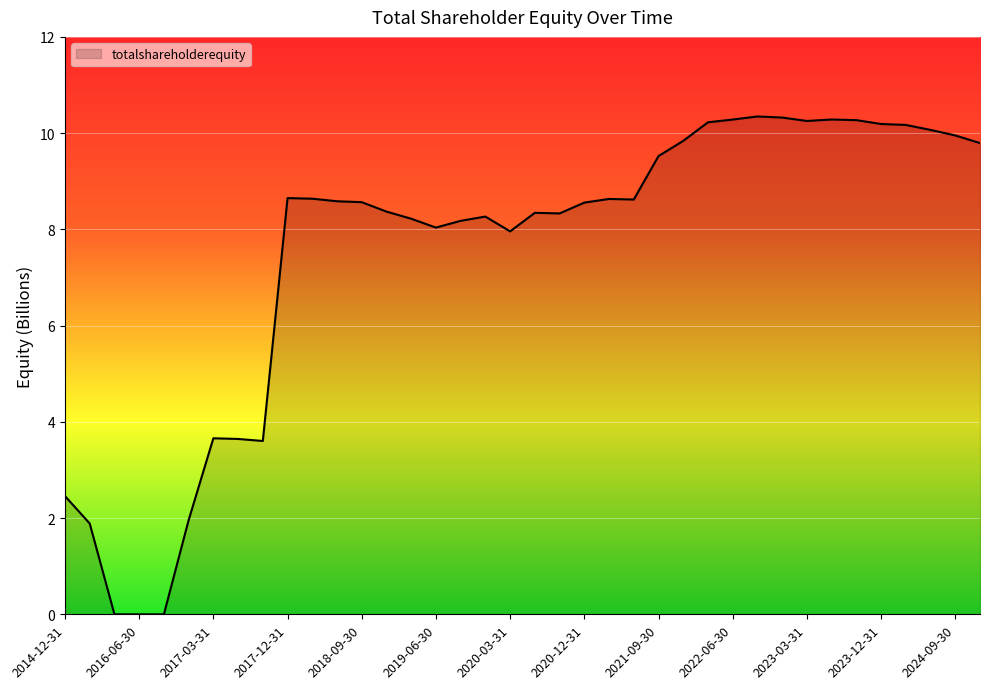

What is the maximum value shown in the chart?

10.3